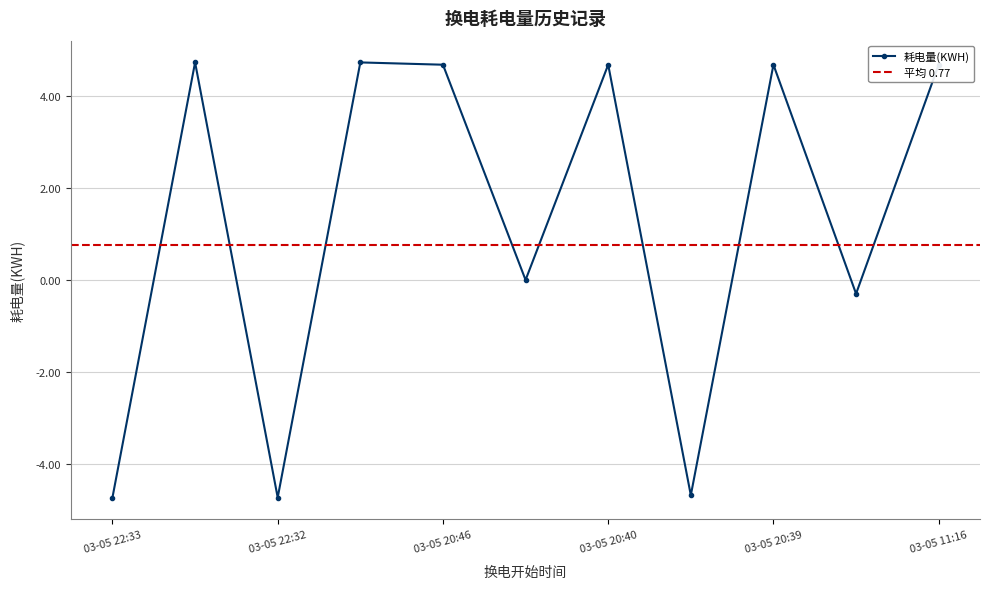

True or false: the data shows 4.7 at 03-05 20:46.

True